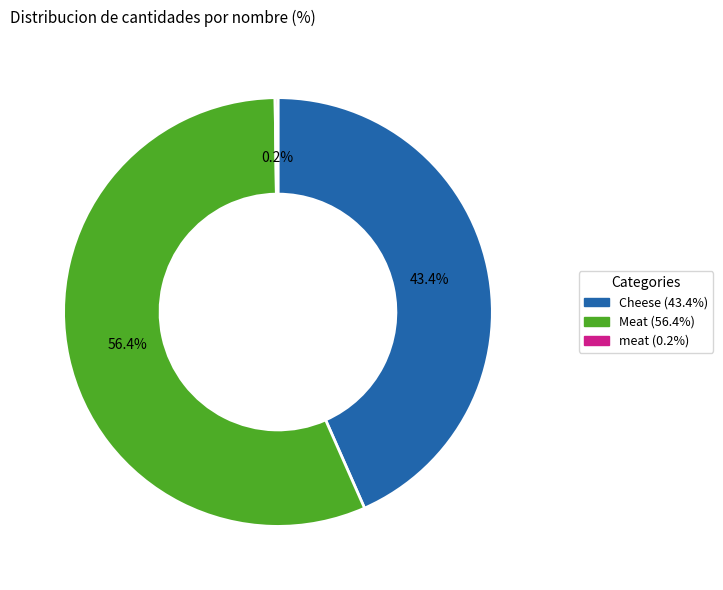

Which slice is the largest?

Meat